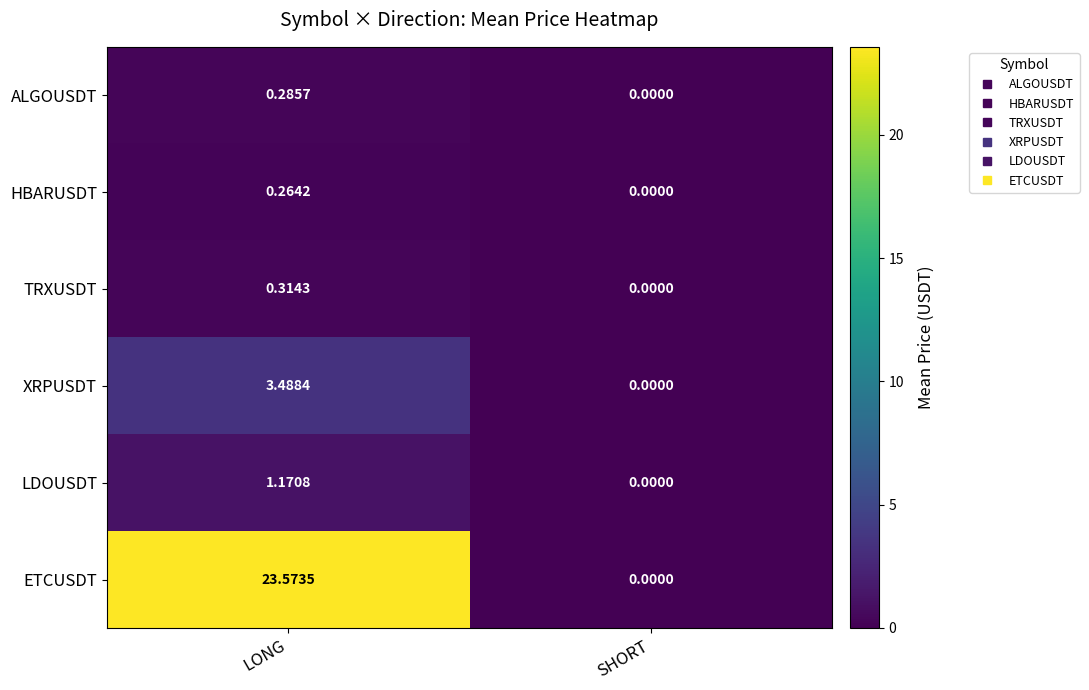

At which category is the sum across all series the highest?

LONG